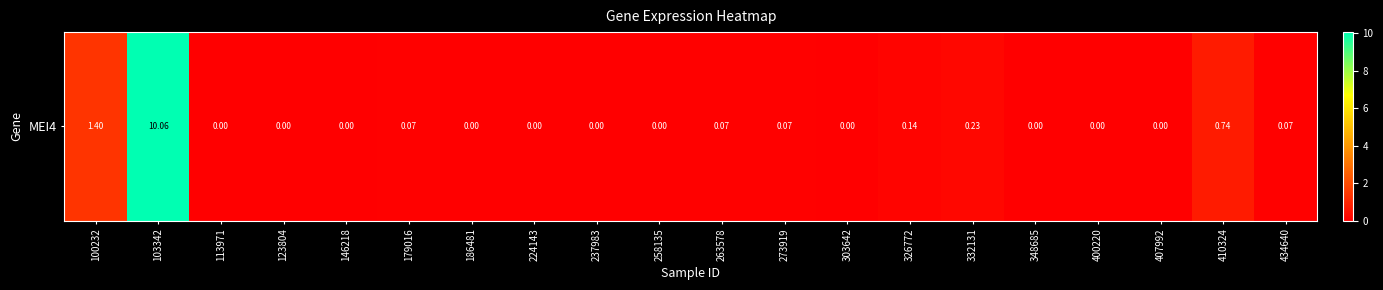

True or false: the data shows 0.1 at 326772.

True